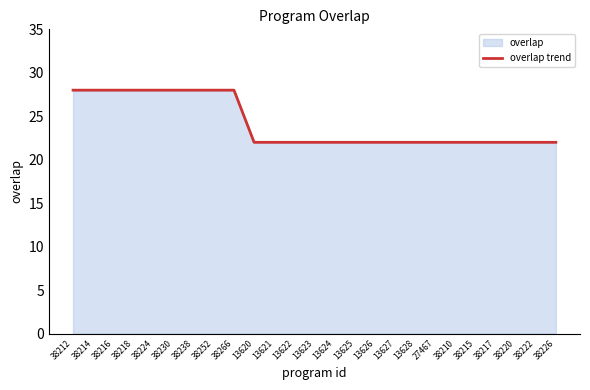

List the labels in order of value, smallest first.

13620, 13621, 13622, 13623, 13624, 13625, 13626, 13627, 13628, 27467, 38210, 38215, 38217, 38220, 38222, 38226, 38212, 38214, 38216, 38218, 38224, 38230, 38238, 38252, 38266